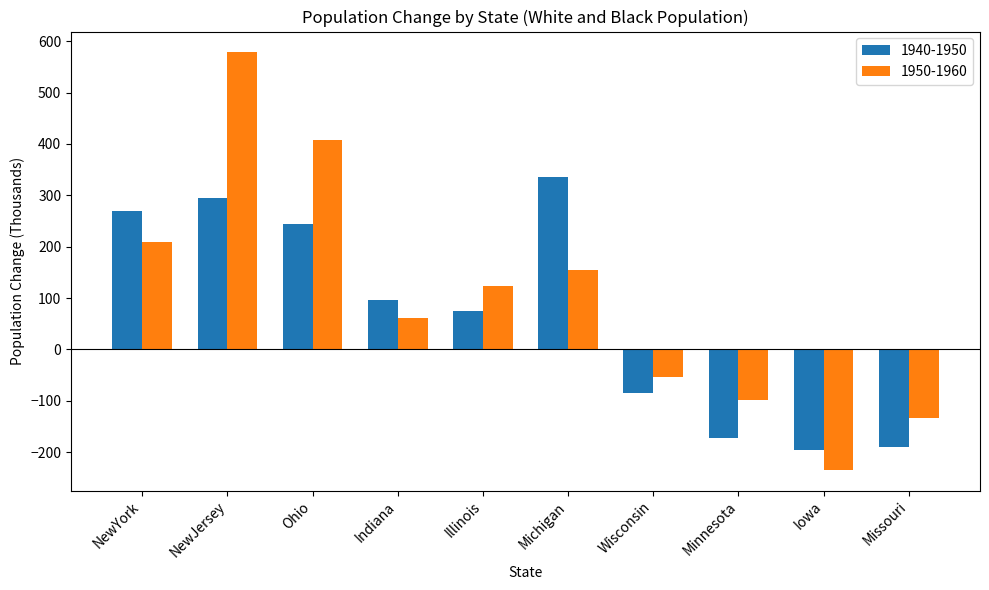

What is the label of the 2nd bar from the right?

Iowa